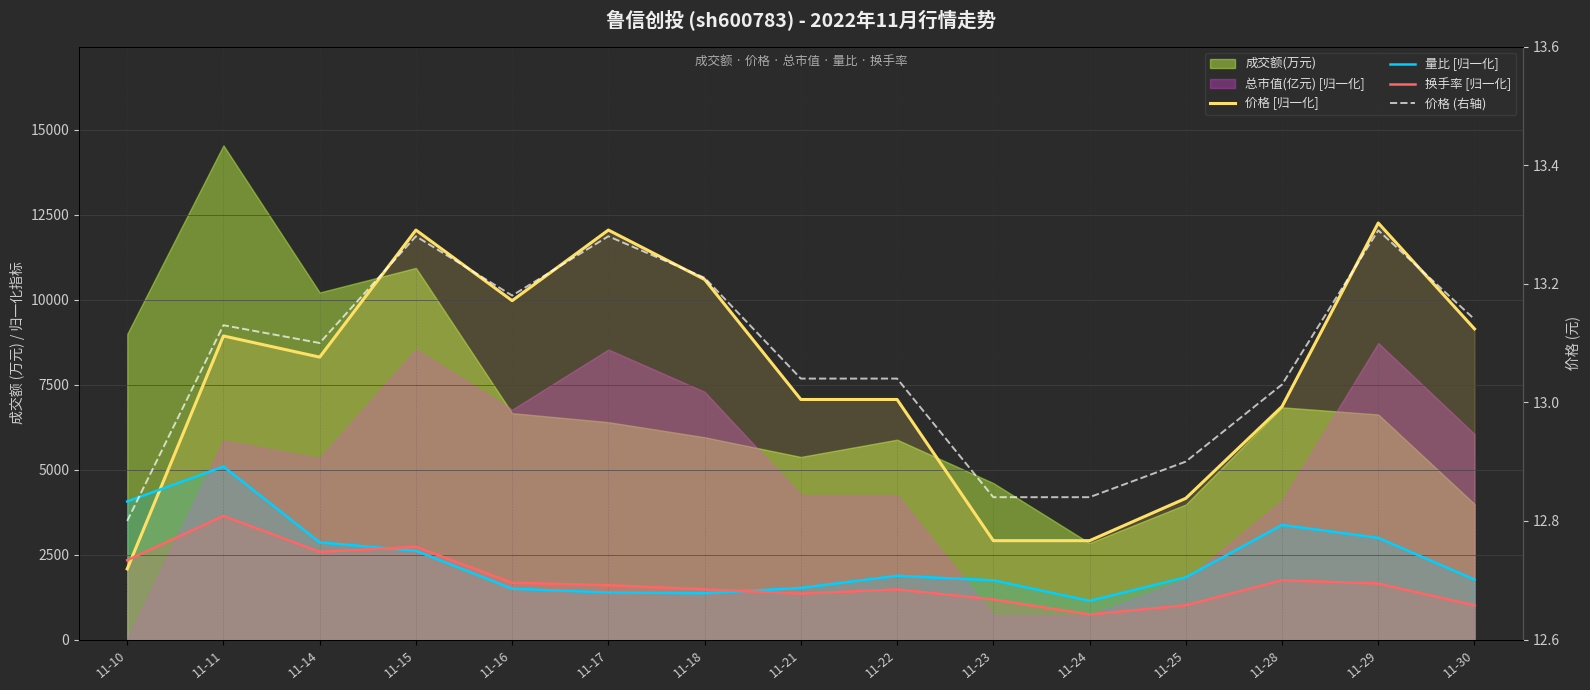

The 价格 [归一化] series shows 11694.5 at 11-22. True or false?

False